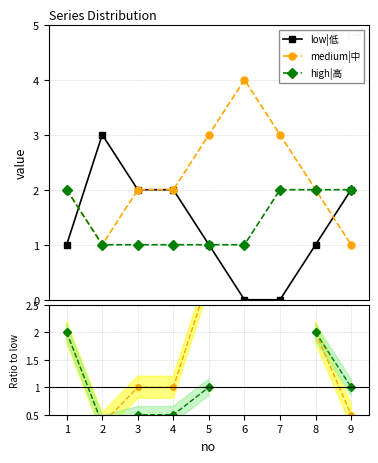

Which series changed the most between 3 and 5?

medium|中